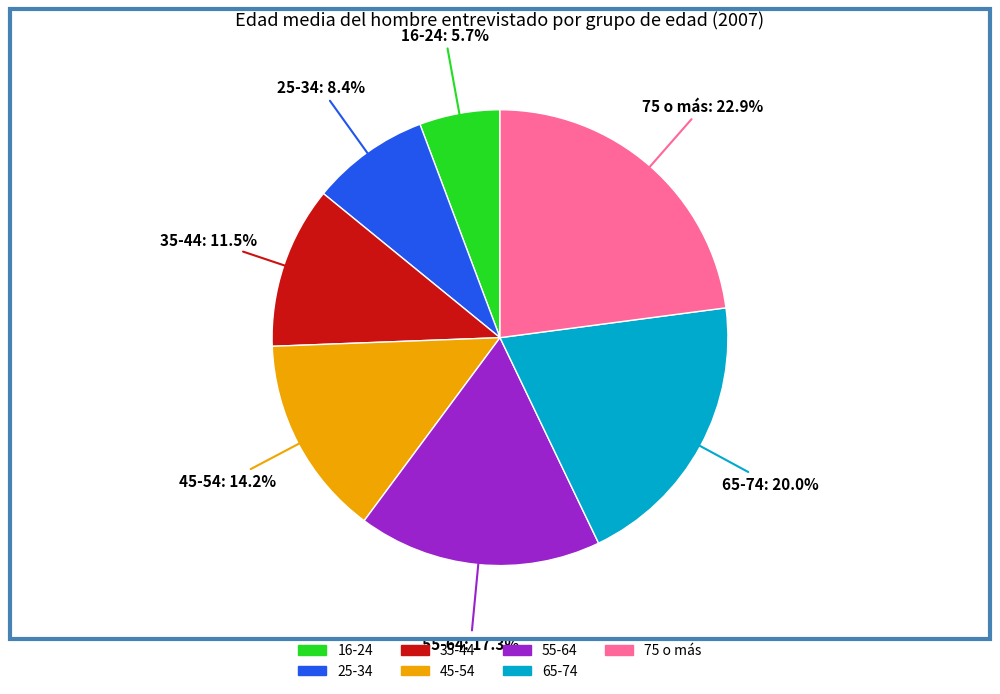

How much of the chart is everything except 65-74?

80.0%